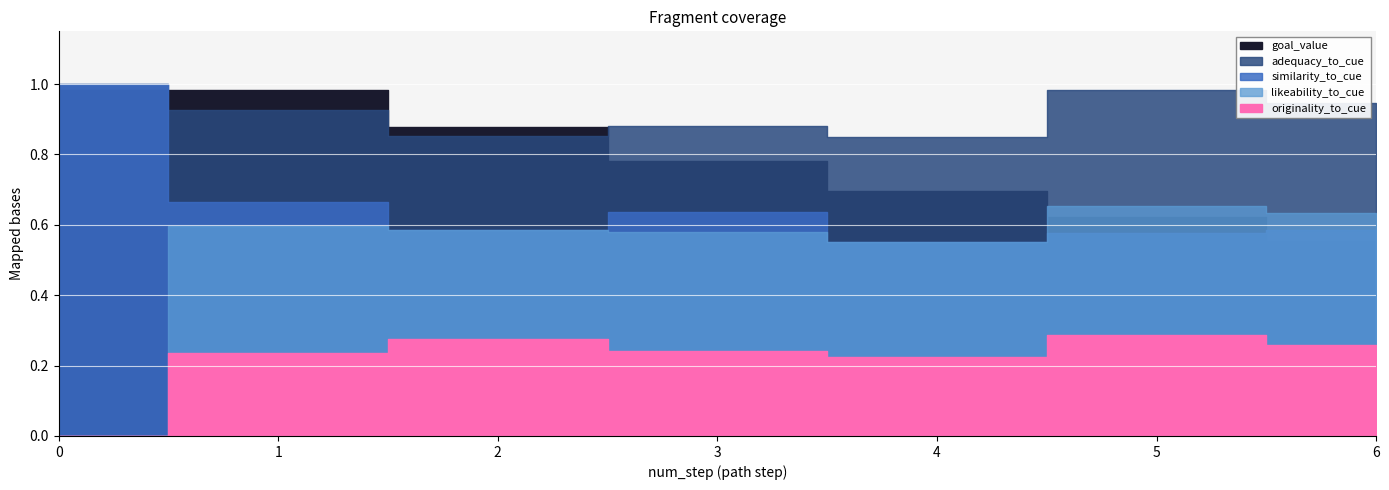

How many lines are shown in the chart?

5